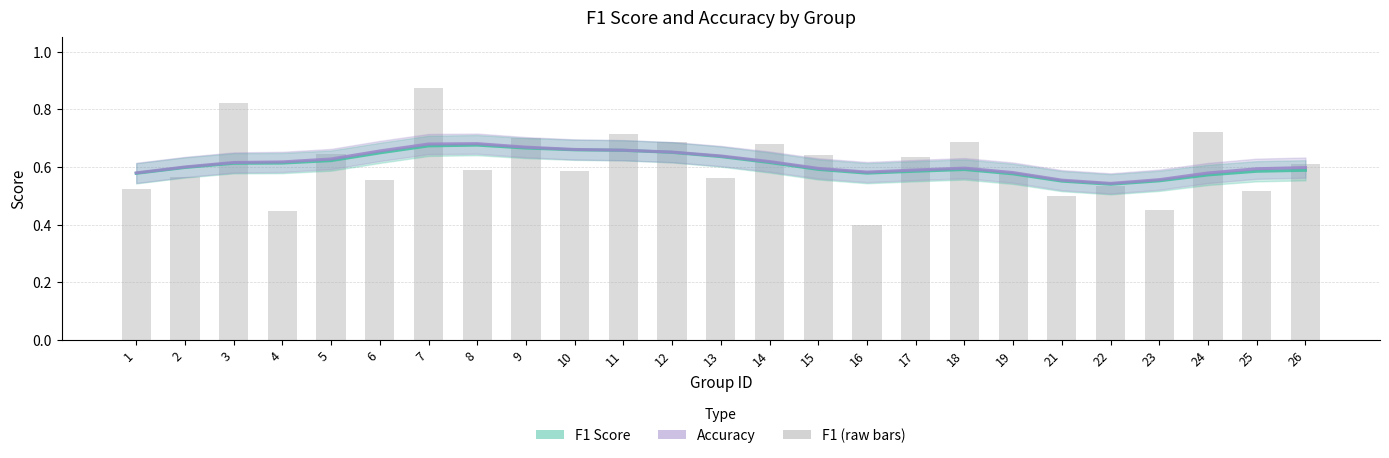

Which series has the largest total across all categories?

Accuracy